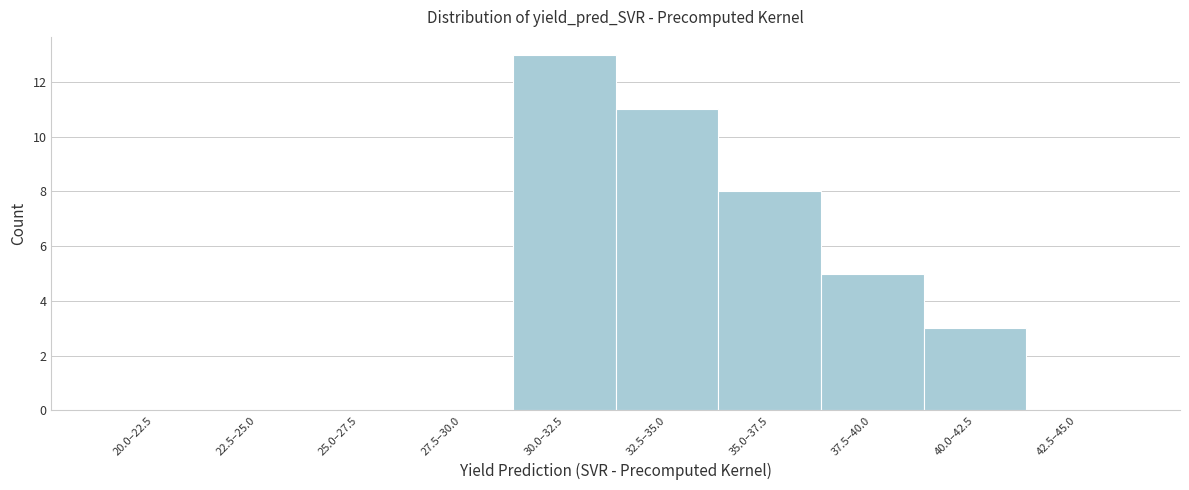

Reading left to right, list all the values displayed in this chart.

20.0–22.5=0	22.5–25.0=0	25.0–27.5=0	27.5–30.0=0	30.0–32.5=13	32.5–35.0=11	35.0–37.5=8	37.5–40.0=5	40.0–42.5=3	42.5–45.0=0